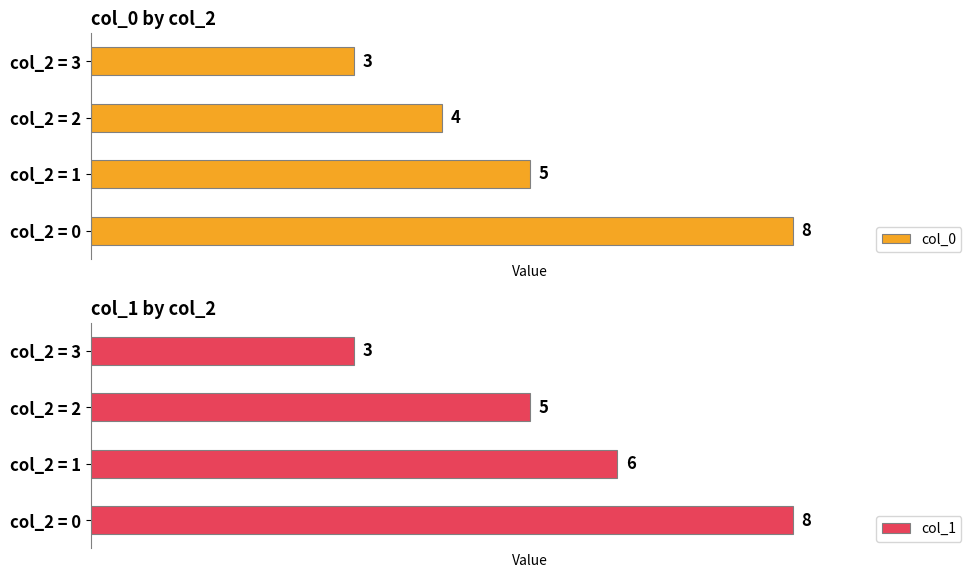

Reading left to right, extract all data points from this chart.

col_0: 0=8	1=5	2=4	3=3
col_1: 0=8	1=6	2=5	3=3